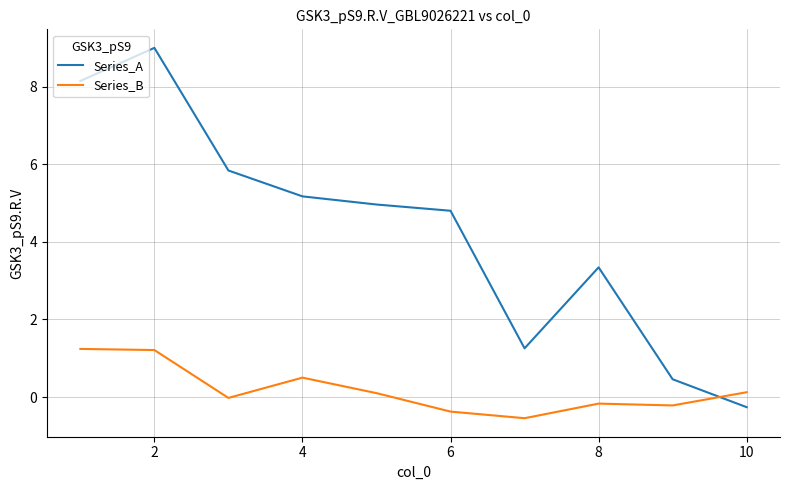

Which series changed the most between 10 and 6?

Series_A